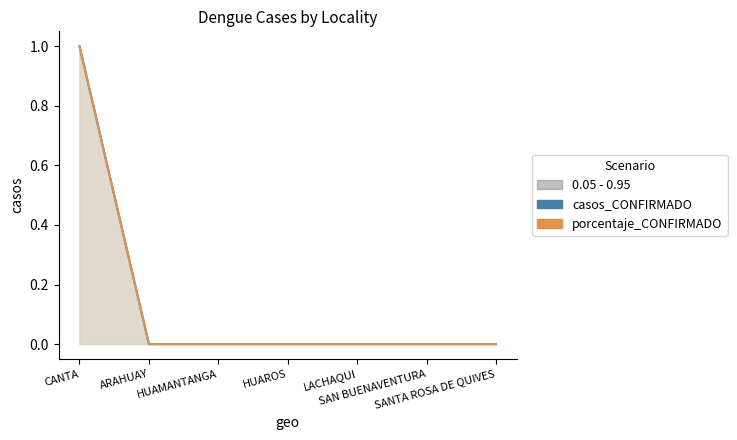

Between LACHAQUI and SANTA ROSA DE QUIVES, which series saw the biggest shift?

casos_CONFIRMADO_line